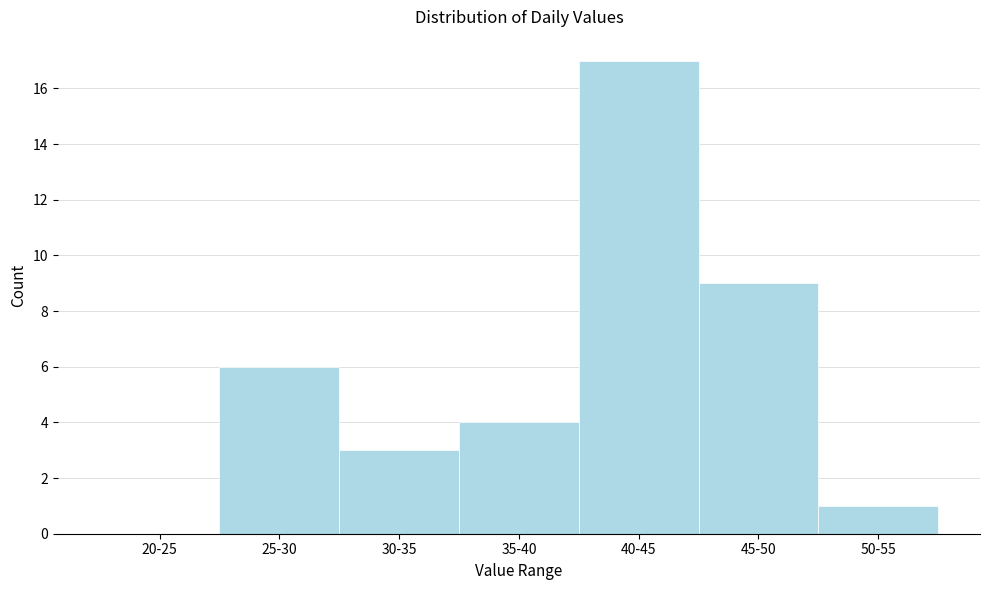

Reading right to left, what are all the values shown in this chart?

50-55=1	45-50=9	40-45=17	35-40=4	30-35=3	25-30=6	20-25=0